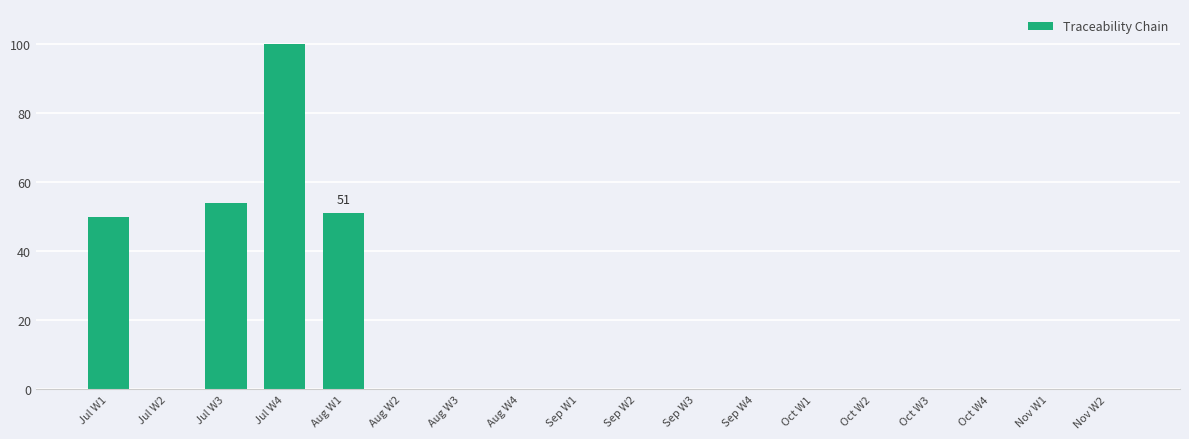

Reading right to left, what are all the values shown in this chart?

0	0	0	0	0	0	0	0	0	0	0	0	0	51	100	54	0	50